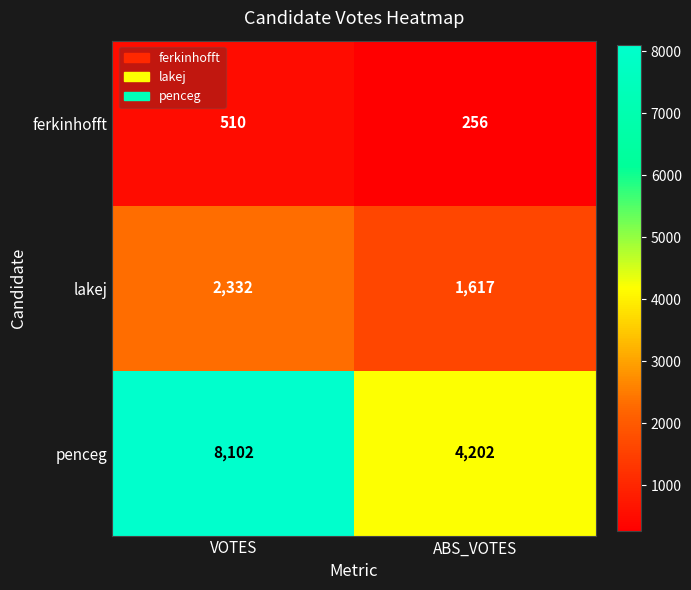

Where is lakej nearest to the value 1974?

ABS_VOTES